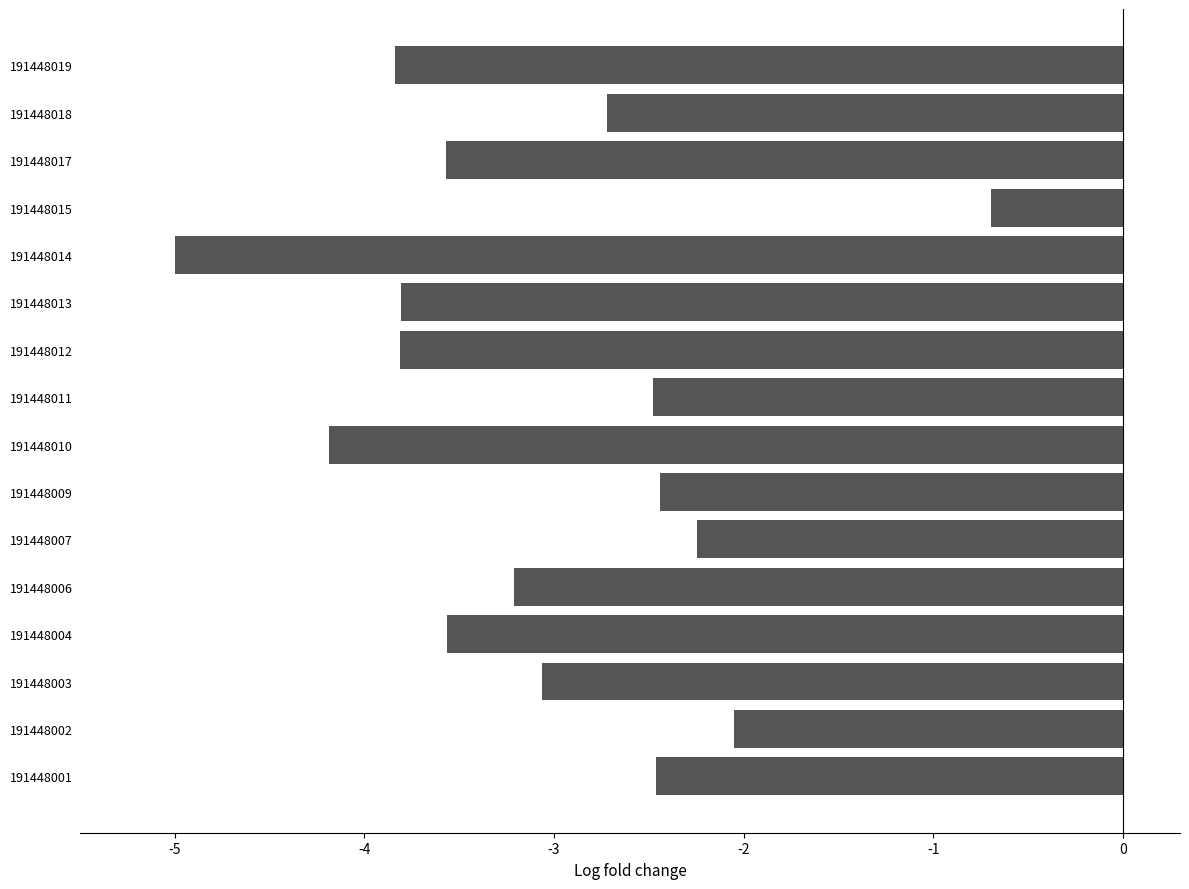

What is the average value?

-3.1